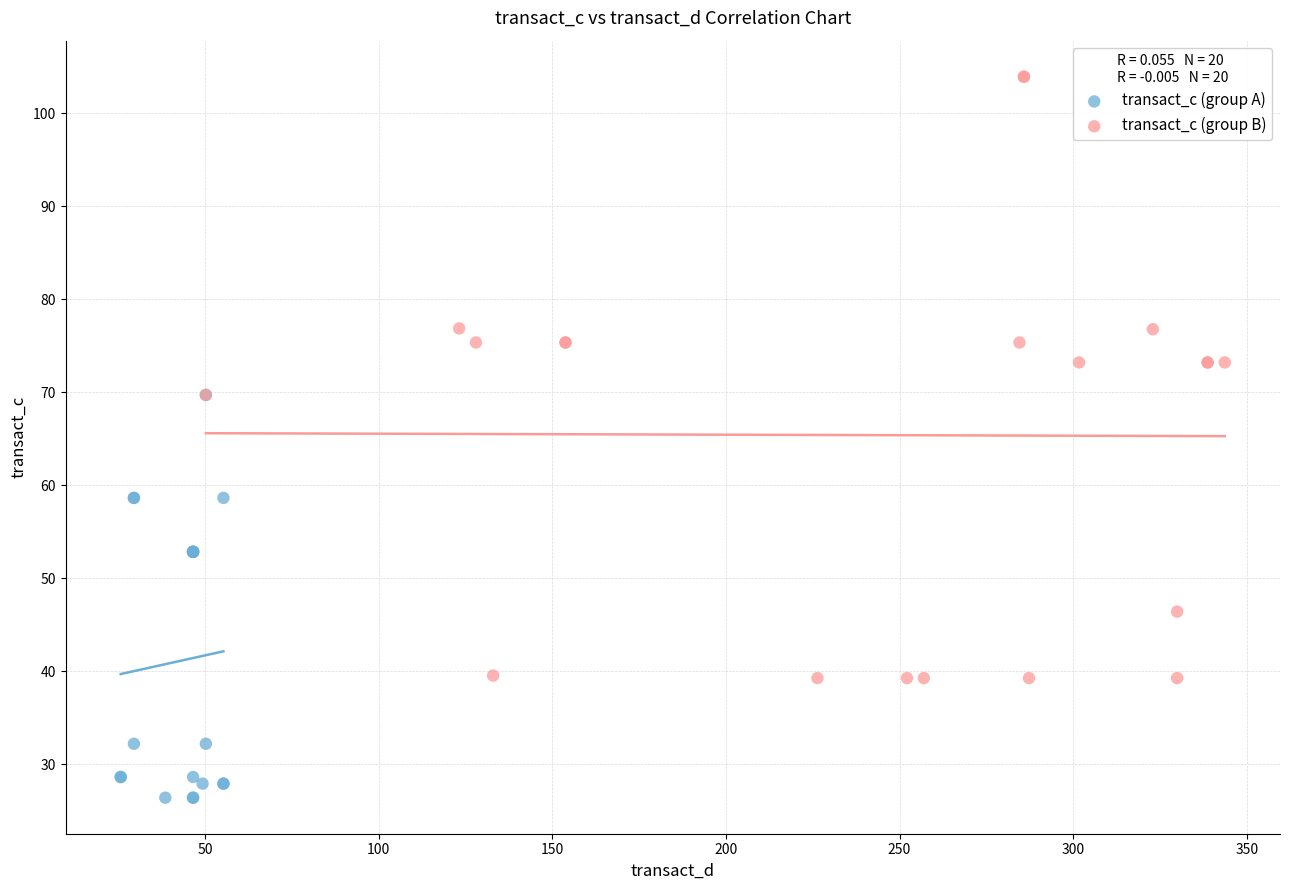

Which series contains the lowest Y value?

transact_c (group A)